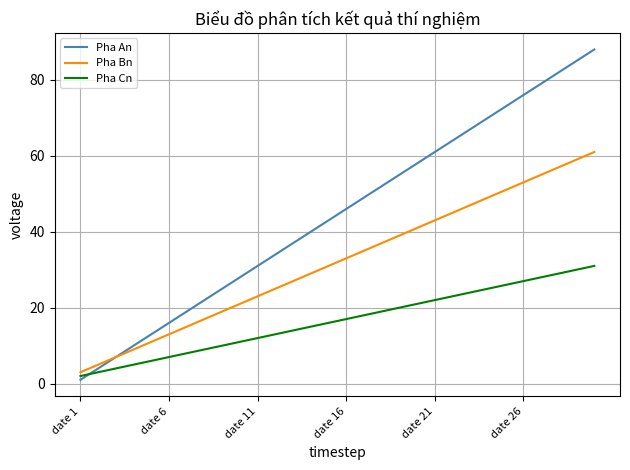

At how many categories does at least one series exceed 86?

1